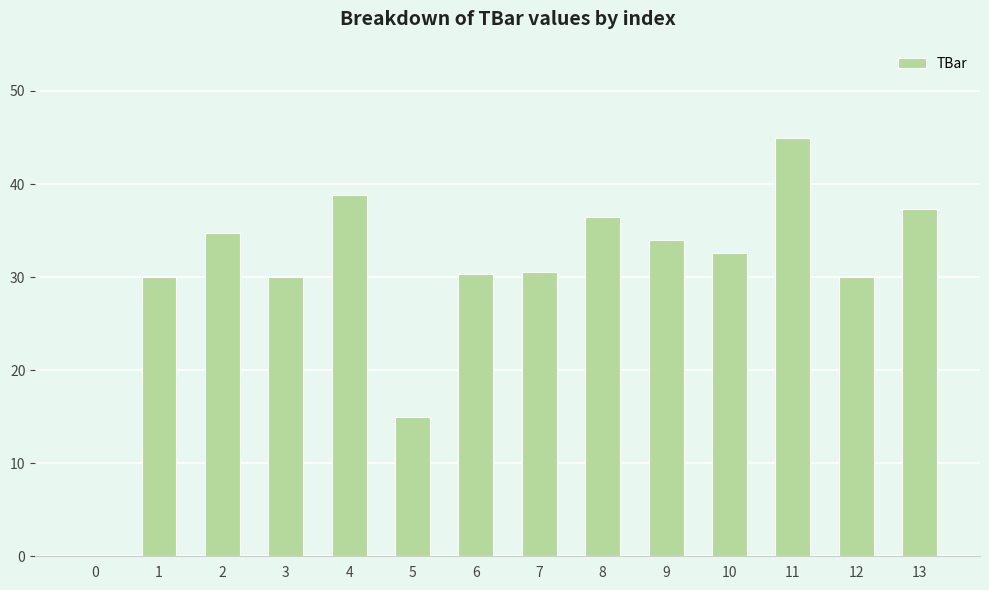

The value at 9 is 34.0. True or false?

True